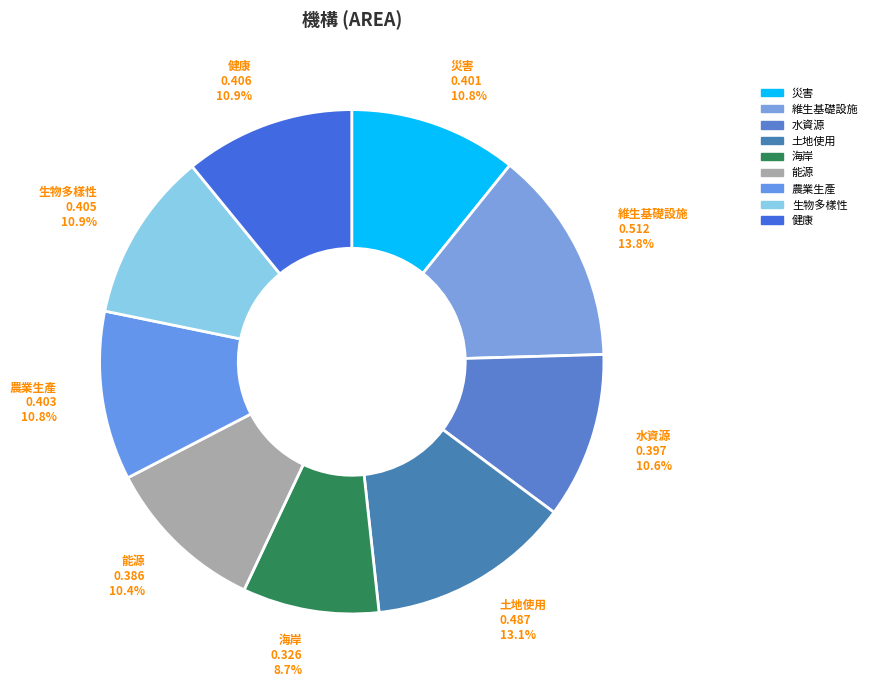

What is the smallest slice in the pie chart?

海岸